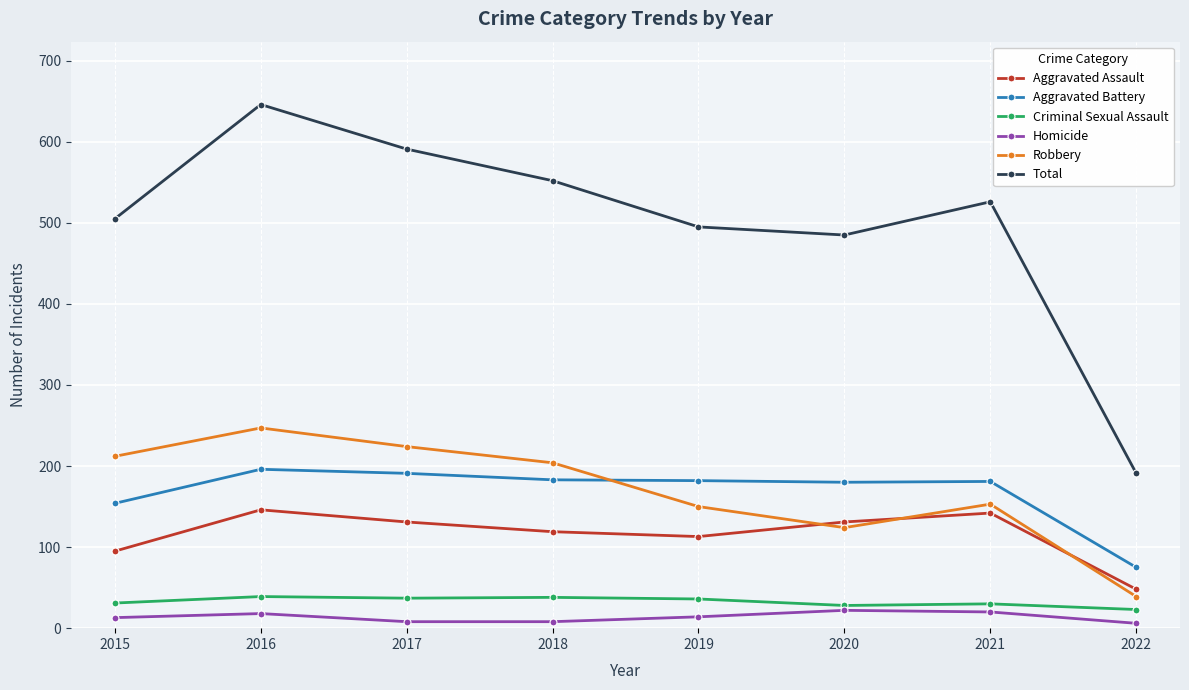

What is the spread (max minus min) of values at 2017?

583